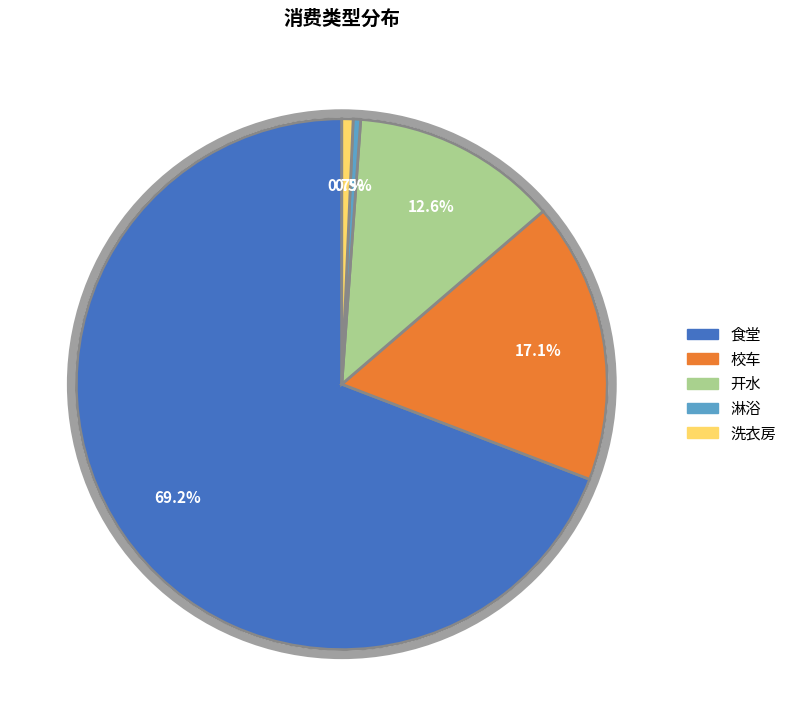

Is there a majority slice in this chart?

Yes